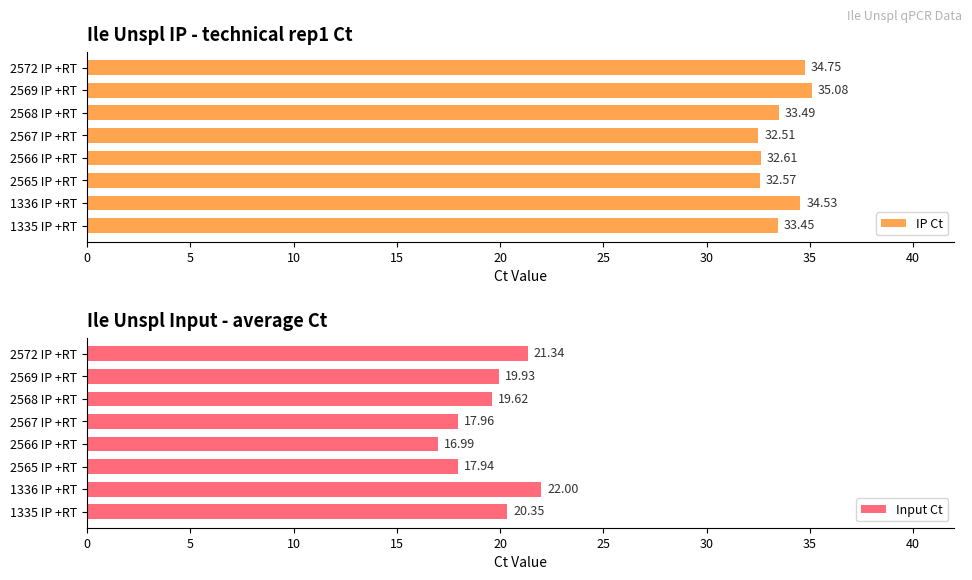

What value does the Input Ct series have at 2569 IP +RT?

19.9